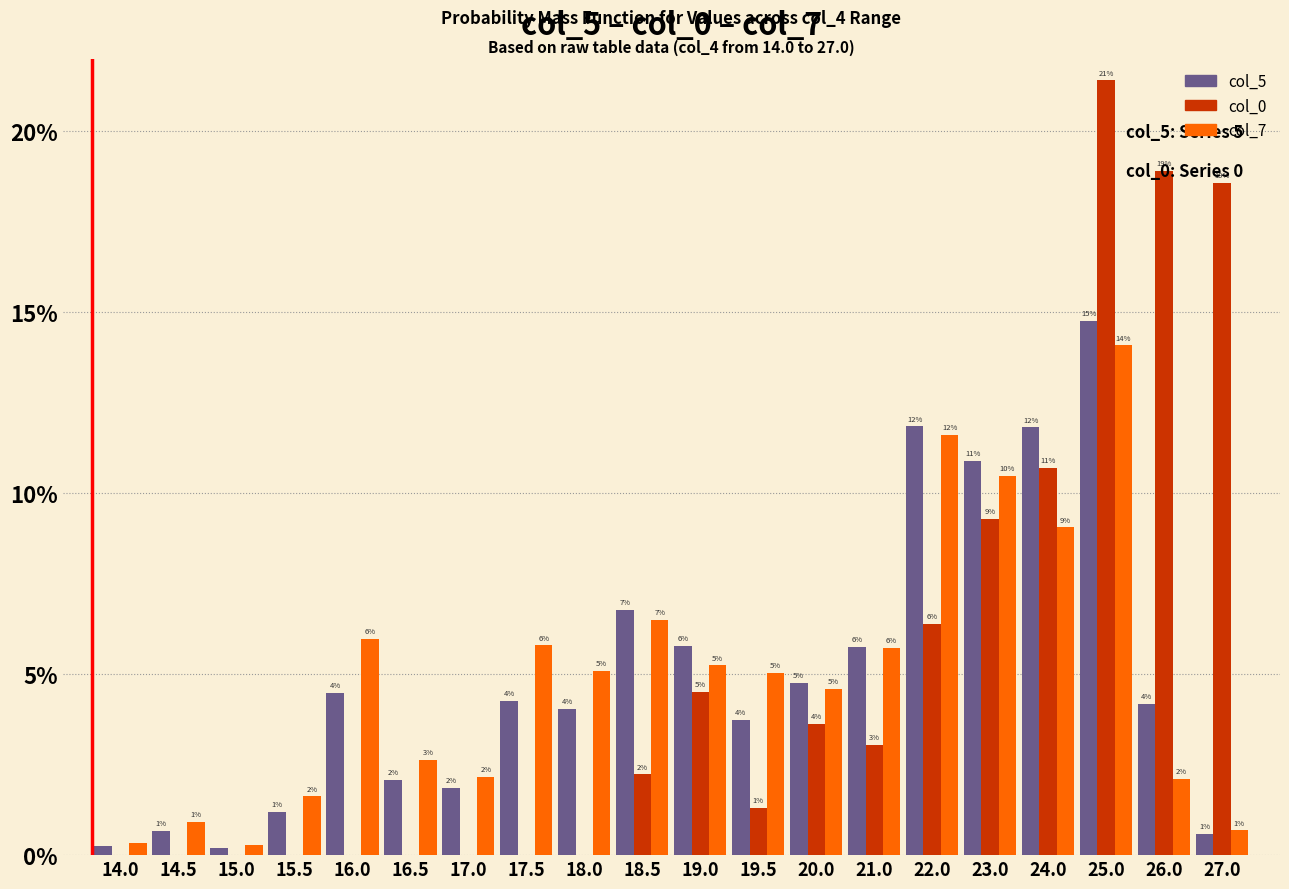

Which has a higher value, 26.0 or 18.0?

26.0